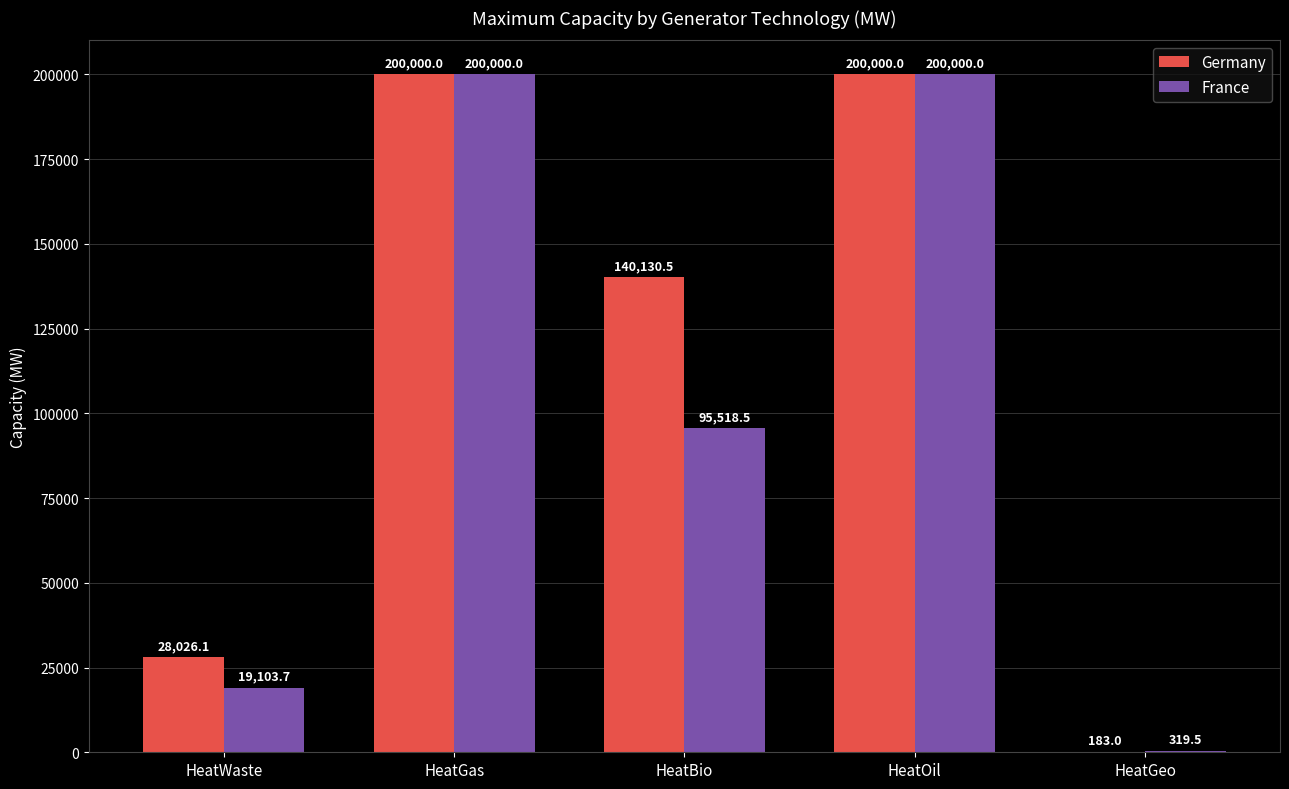

What is the greatest value displayed?

200000.0